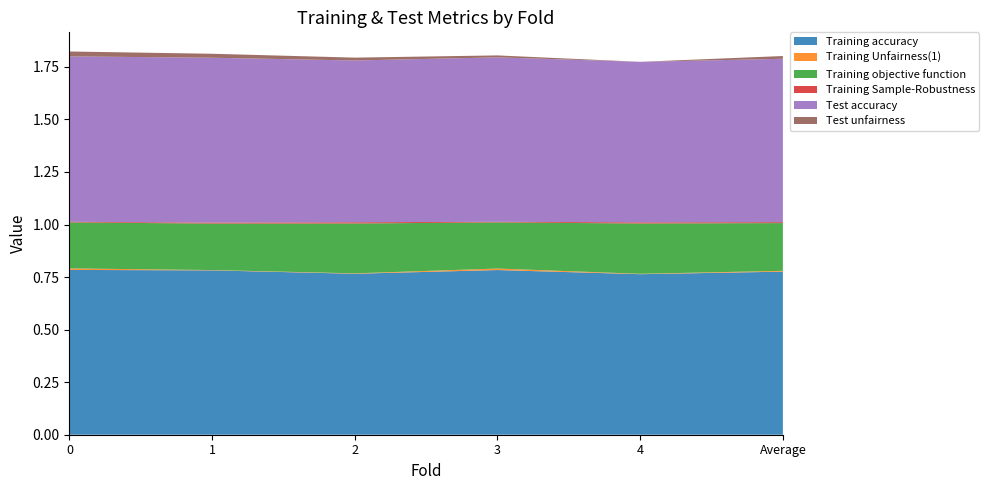

Reading left to right, extract all data points from this chart.

Training accuracy: 0=0.8	1=0.8	2=0.8	3=0.8	4=0.8	Average=0.8
Training Unfairness(1): 0=0.0	1=0.0	2=0.0	3=0.0	4=0.0	Average=0.0
Training objective function: 0=0.2	1=0.2	2=0.2	3=0.2	4=0.2	Average=0.2
Training Sample-Robustness: 0=0.0	1=0.0	2=0.0	3=0.0	4=0.0	Average=0.0
Test accuracy: 0=0.8	1=0.8	2=0.8	3=0.8	4=0.8	Average=0.8
Test unfairness: 0=0.0	1=0.0	2=0.0	3=0.0	4=0.0	Average=0.0